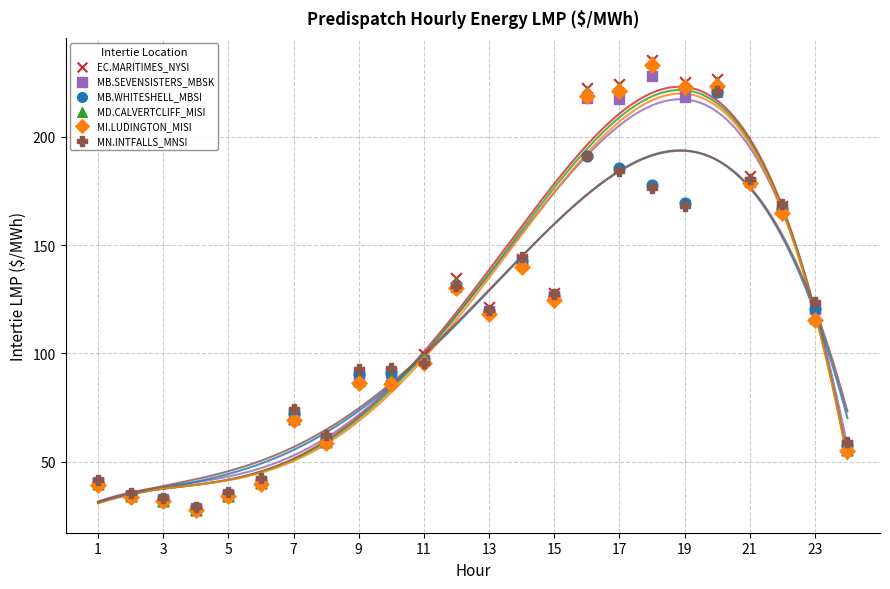

Which series has the largest Y range (max minus min)?

EC.MARITIMES_NYSI